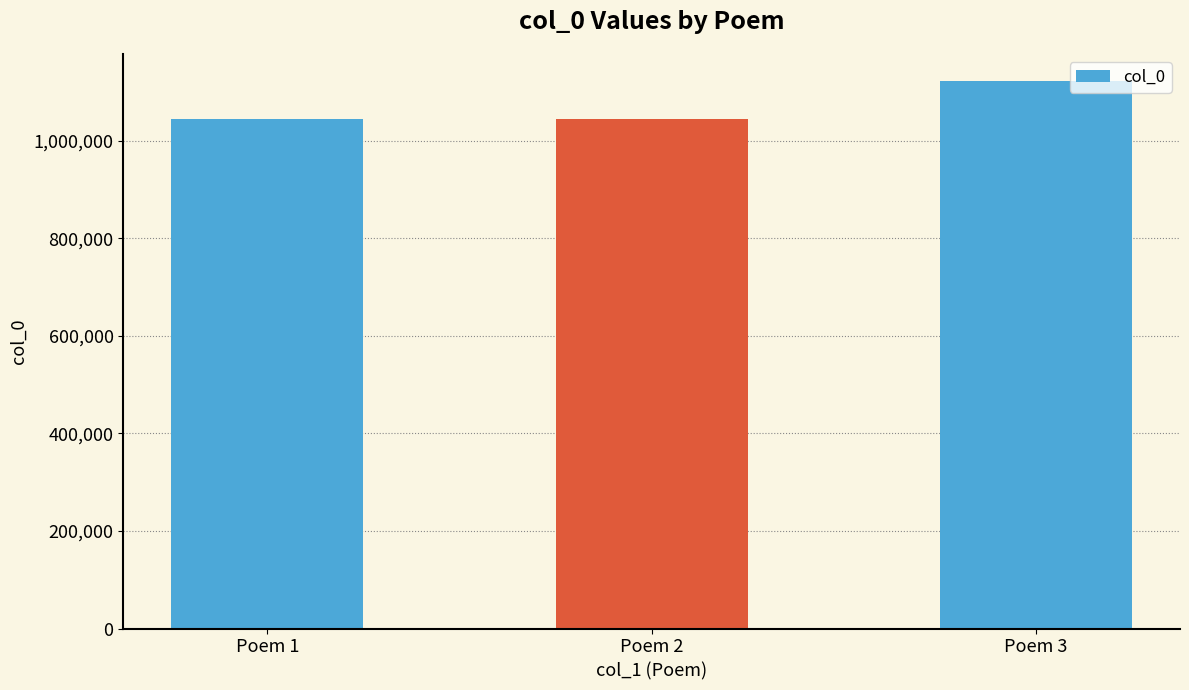

Which has a higher value, Poem 3 or Poem 1?

Poem 3